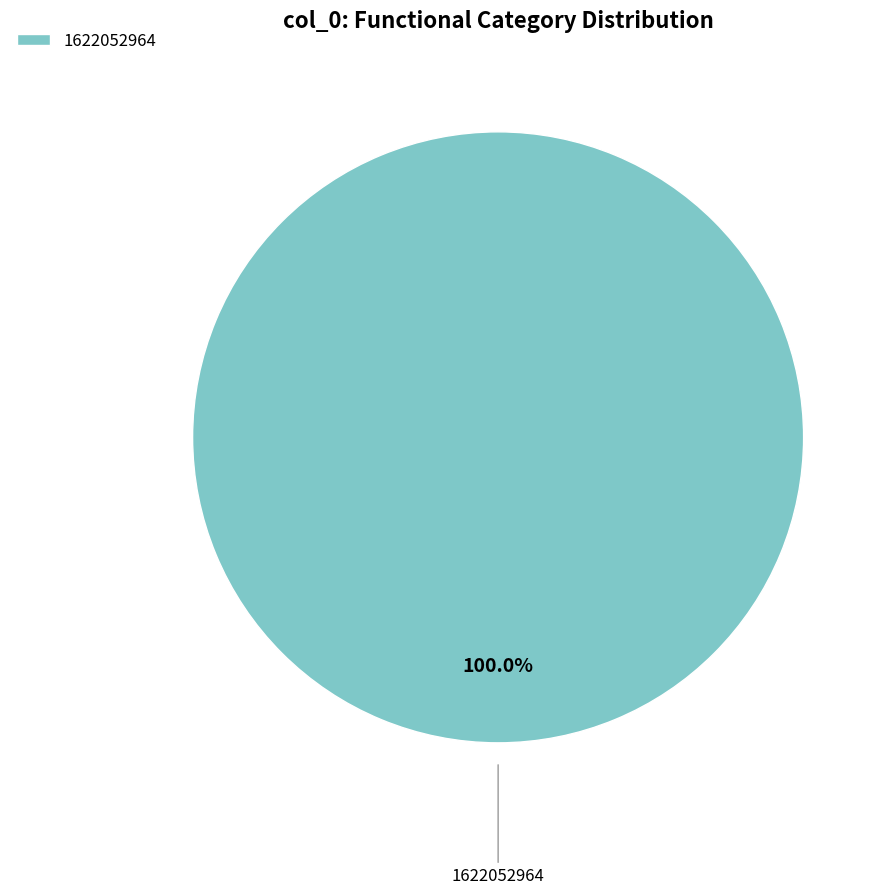

How many slices are in this pie chart?

1